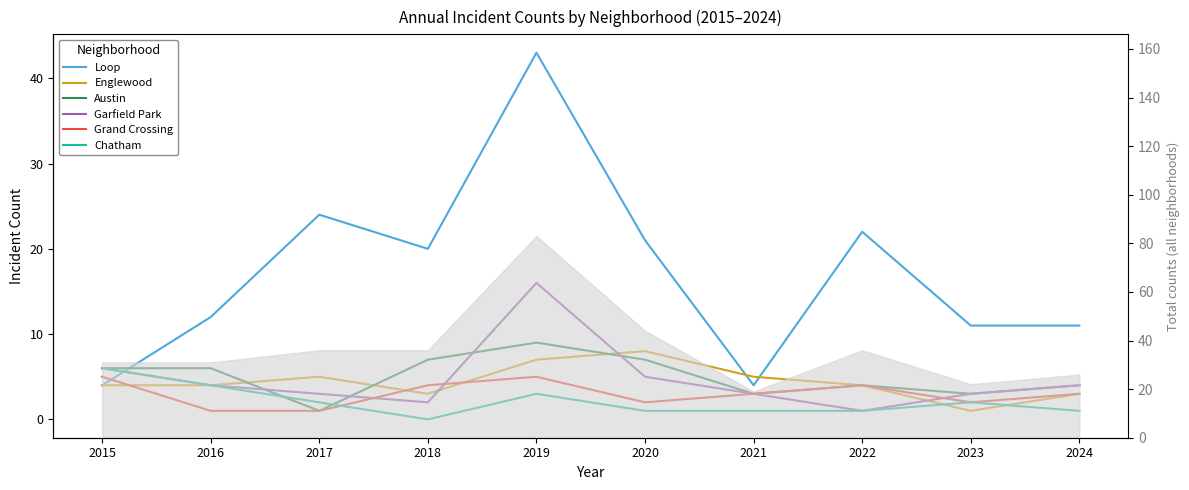

Reading left to right, transcribe all the data shown in this chart.

Loop: 4	12	24	20	43	21	4	22	11	11
Englewood: 4	4	5	3	7	8	5	4	1	3
Austin: 6	6	1	7	9	7	3	4	3	4
Garfield Park: 6	4	3	2	16	5	3	1	3	4
Grand Crossing: 5	1	1	4	5	2	3	4	2	3
Chatham: 6	4	2	0	3	1	1	1	2	1